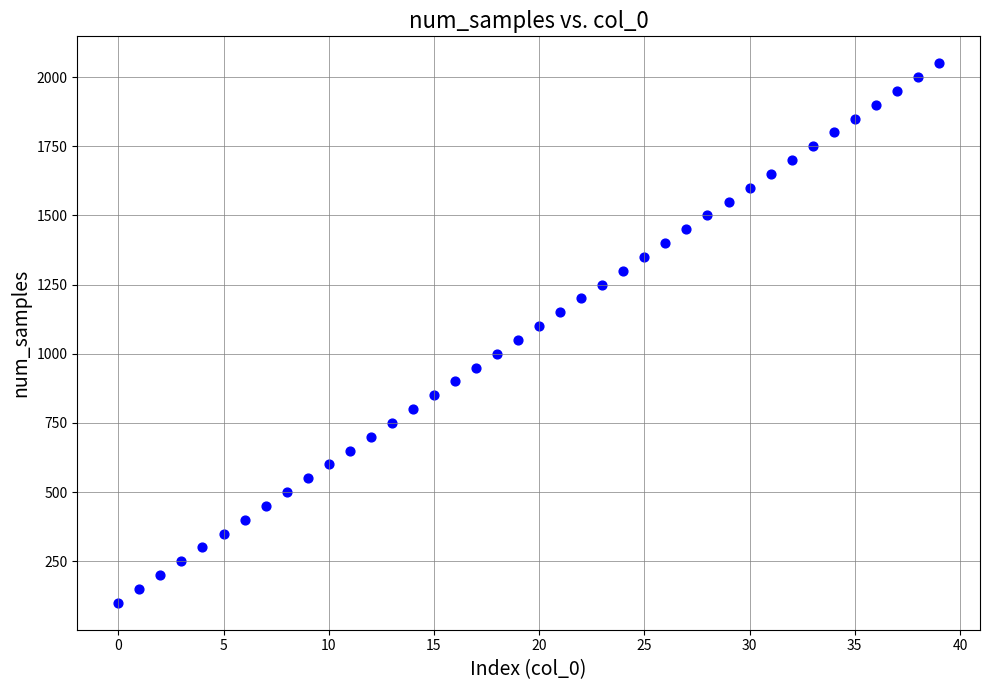

What is the range of Y values (max minus min)?

1950